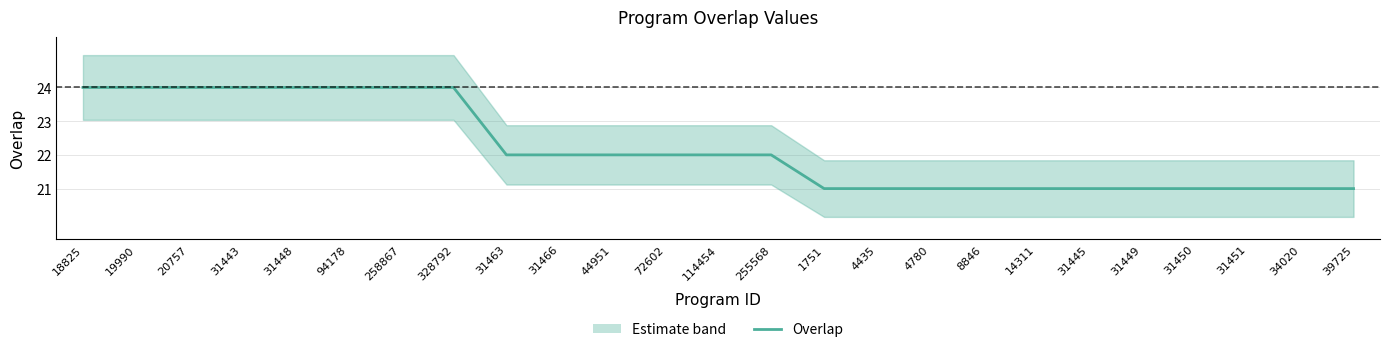

List the labels in order of value, smallest first.

1751, 4435, 4780, 8846, 14311, 31445, 31449, 31450, 31451, 34020, 39725, 31463, 31466, 44951, 72602, 114454, 255568, 18825, 19990, 20757, 31443, 31448, 94178, 258867, 328792